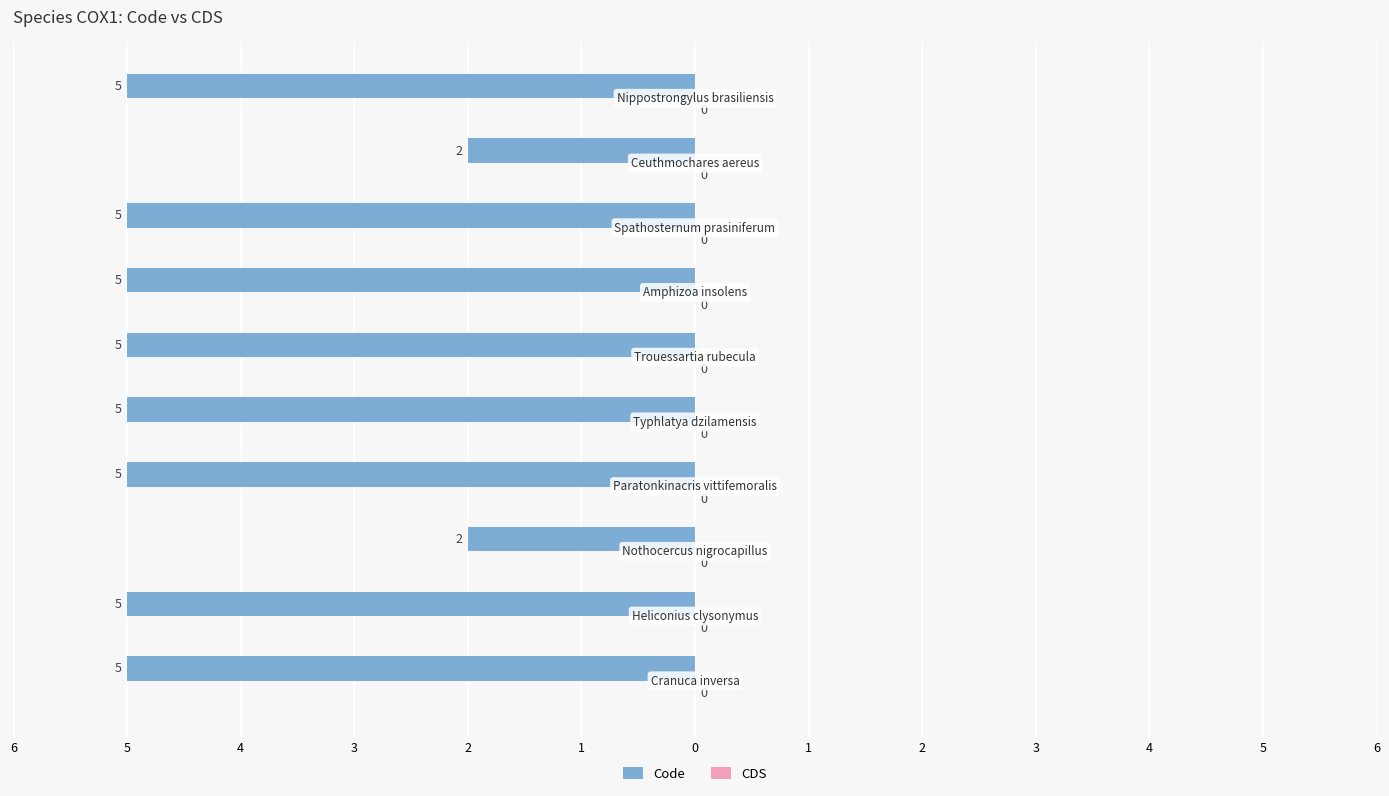

Are the bars horizontal?

Yes